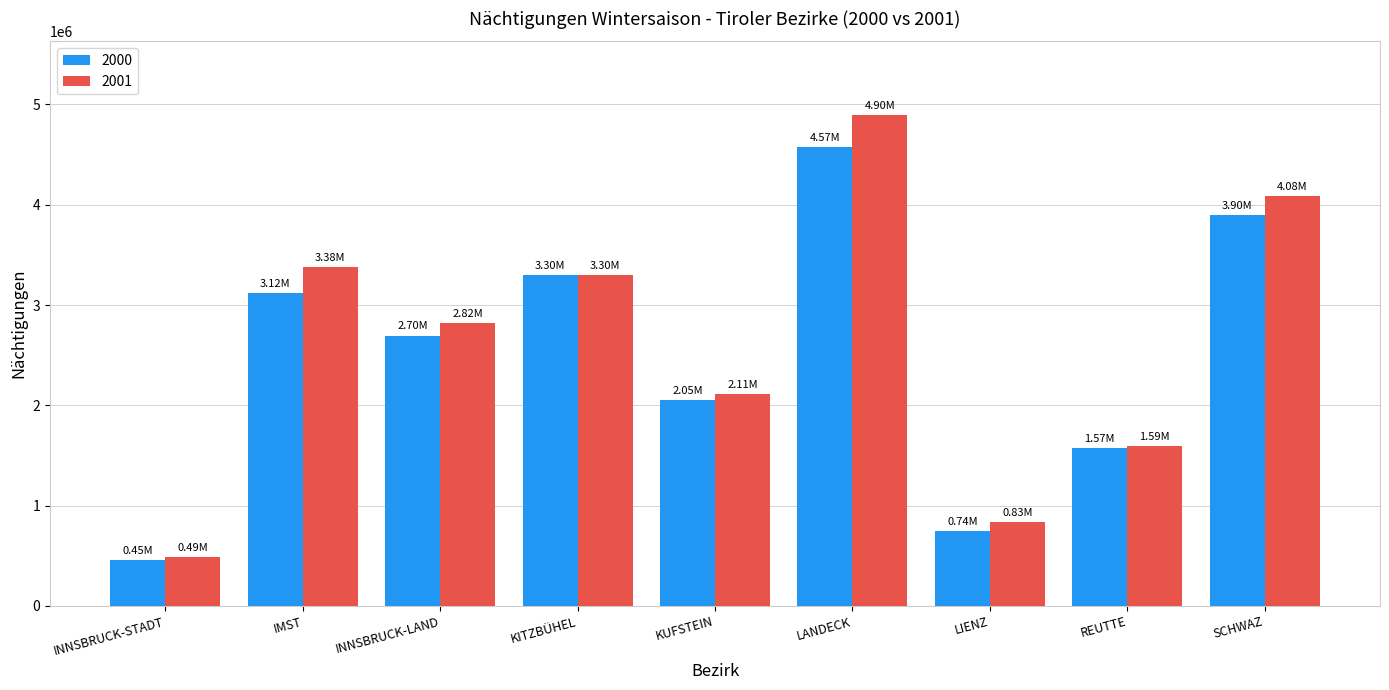

What is the difference between the maximum and minimum values in the 2001 series?

4409606